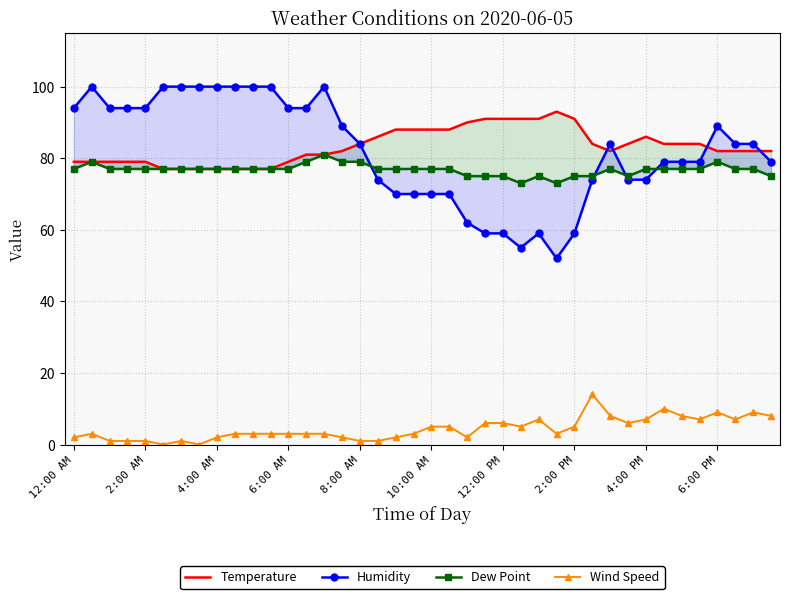

Does the chart have visible grid lines?

Yes